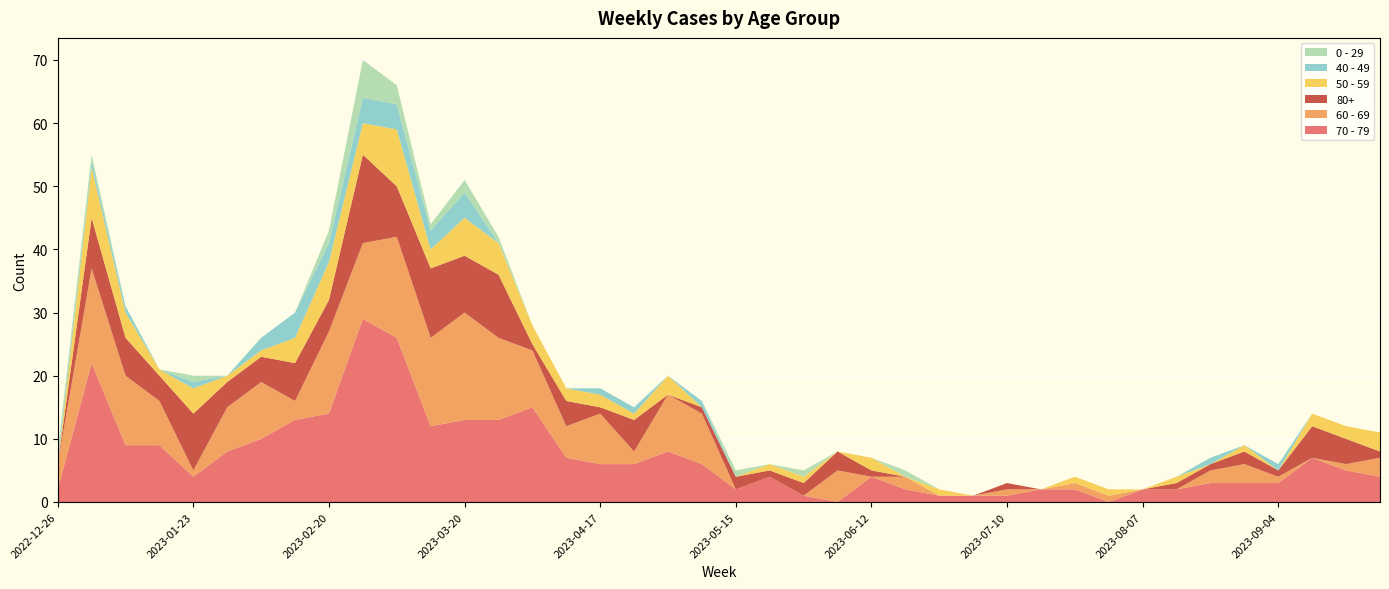

Reading left to right, list all the values displayed in this chart.

70 - 79: 2022-12-26=2	2023-01-02=22	2023-01-09=9	2023-01-16=9	2023-01-23=4	2023-01-30=8	2023-02-06=10	2023-02-13=13	2023-02-20=14	2023-02-27=29	2023-03-06=26	2023-03-13=12	2023-03-20=13	2023-03-27=13	2023-04-03=15	2023-04-10=7	2023-04-17=6	2023-04-24=6	2023-05-01=8	2023-05-08=6	2023-05-15=2	2023-05-22=4	2023-05-29=1	2023-06-05=0	2023-06-12=4	2023-06-19=2	2023-06-26=1	2023-07-03=1	2023-07-10=1	2023-07-17=2	2023-07-24=2	2023-07-31=0	2023-08-07=2	2023-08-14=2	2023-08-21=3	2023-08-28=3	2023-09-04=3	2023-09-11=7	2023-09-18=5	2023-09-25=4
60 - 69: 2022-12-26=4	2023-01-02=15	2023-01-09=11	2023-01-16=7	2023-01-23=1	2023-01-30=7	2023-02-06=9	2023-02-13=3	2023-02-20=13	2023-02-27=12	2023-03-06=16	2023-03-13=14	2023-03-20=17	2023-03-27=13	2023-04-03=9	2023-04-10=5	2023-04-17=8	2023-04-24=2	2023-05-01=9	2023-05-08=8	2023-05-15=0	2023-05-22=0	2023-05-29=0	2023-06-05=5	2023-06-12=0	2023-06-19=2	2023-06-26=0	2023-07-03=0	2023-07-10=1	2023-07-17=0	2023-07-24=1	2023-07-31=1	2023-08-07=0	2023-08-14=0	2023-08-21=2	2023-08-28=3	2023-09-04=1	2023-09-11=0	2023-09-18=1	2023-09-25=3
80+: 2022-12-26=0	2023-01-02=8	2023-01-09=6	2023-01-16=4	2023-01-23=9	2023-01-30=4	2023-02-06=4	2023-02-13=6	2023-02-20=5	2023-02-27=14	2023-03-06=8	2023-03-13=11	2023-03-20=9	2023-03-27=10	2023-04-03=1	2023-04-10=4	2023-04-17=1	2023-04-24=5	2023-05-01=0	2023-05-08=1	2023-05-15=2	2023-05-22=1	2023-05-29=2	2023-06-05=3	2023-06-12=1	2023-06-19=0	2023-06-26=0	2023-07-03=0	2023-07-10=1	2023-07-17=0	2023-07-24=0	2023-07-31=0	2023-08-07=0	2023-08-14=1	2023-08-21=1	2023-08-28=2	2023-09-04=1	2023-09-11=5	2023-09-18=4	2023-09-25=1
50 - 59: 2022-12-26=0	2023-01-02=8	2023-01-09=4	2023-01-16=1	2023-01-23=4	2023-01-30=1	2023-02-06=1	2023-02-13=4	2023-02-20=6	2023-02-27=5	2023-03-06=9	2023-03-13=3	2023-03-20=6	2023-03-27=5	2023-04-03=3	2023-04-10=2	2023-04-17=2	2023-04-24=1	2023-05-01=3	2023-05-08=0	2023-05-15=0	2023-05-22=1	2023-05-29=1	2023-06-05=0	2023-06-12=2	2023-06-19=0	2023-06-26=1	2023-07-03=0	2023-07-10=0	2023-07-17=0	2023-07-24=1	2023-07-31=1	2023-08-07=0	2023-08-14=1	2023-08-21=0	2023-08-28=1	2023-09-04=0	2023-09-11=2	2023-09-18=2	2023-09-25=3
0 - 29: 2022-12-26=1	2023-01-02=1	2023-01-09=0	2023-01-16=0	2023-01-23=1	2023-01-30=0	2023-02-06=0	2023-02-13=0	2023-02-20=2	2023-02-27=6	2023-03-06=3	2023-03-13=1	2023-03-20=2	2023-03-27=1	2023-04-03=0	2023-04-10=0	2023-04-17=0	2023-04-24=0	2023-05-01=0	2023-05-08=0	2023-05-15=1	2023-05-22=0	2023-05-29=1	2023-06-05=0	2023-06-12=0	2023-06-19=1	2023-06-26=0	2023-07-03=0	2023-07-10=0	2023-07-17=0	2023-07-24=0	2023-07-31=0	2023-08-07=0	2023-08-14=0	2023-08-21=0	2023-08-28=0	2023-09-04=0	2023-09-11=0	2023-09-18=0	2023-09-25=0
40 - 49: 2022-12-26=1	2023-01-02=1	2023-01-09=1	2023-01-16=0	2023-01-23=1	2023-01-30=0	2023-02-06=2	2023-02-13=4	2023-02-20=3	2023-02-27=4	2023-03-06=4	2023-03-13=3	2023-03-20=4	2023-03-27=0	2023-04-03=0	2023-04-10=0	2023-04-17=1	2023-04-24=1	2023-05-01=0	2023-05-08=1	2023-05-15=0	2023-05-22=0	2023-05-29=0	2023-06-05=0	2023-06-12=0	2023-06-19=0	2023-06-26=0	2023-07-03=0	2023-07-10=0	2023-07-17=0	2023-07-24=0	2023-07-31=0	2023-08-07=0	2023-08-14=0	2023-08-21=1	2023-08-28=0	2023-09-04=1	2023-09-11=0	2023-09-18=0	2023-09-25=0